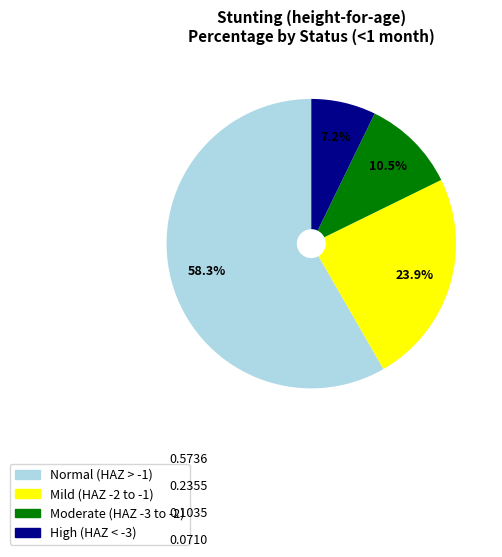

Which category has the smallest portion of the pie?

High (HAZ < -3)